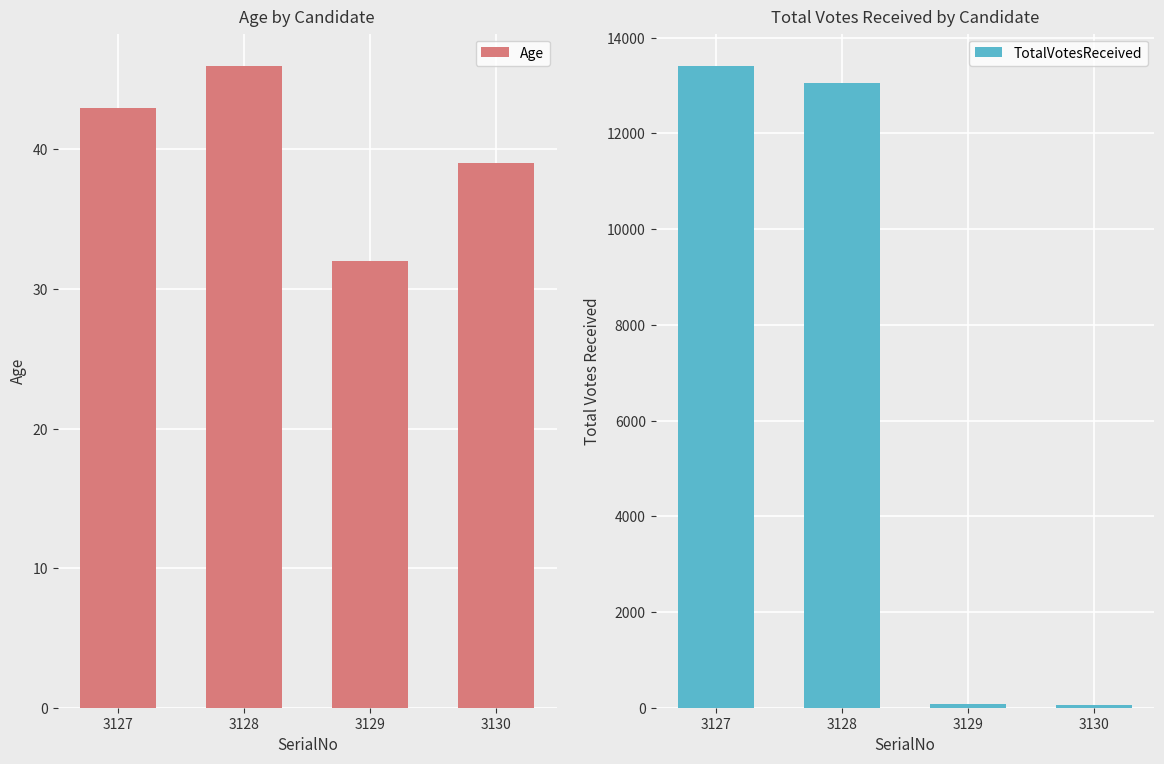

What is the total value across all series at 3129?

114